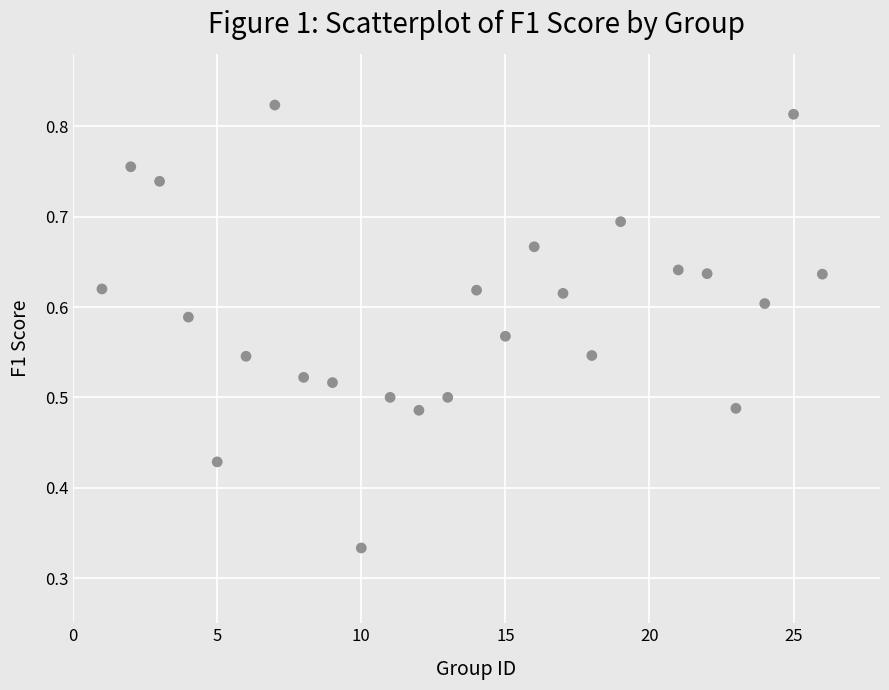

What is the range of X values (max minus min)?

25.0